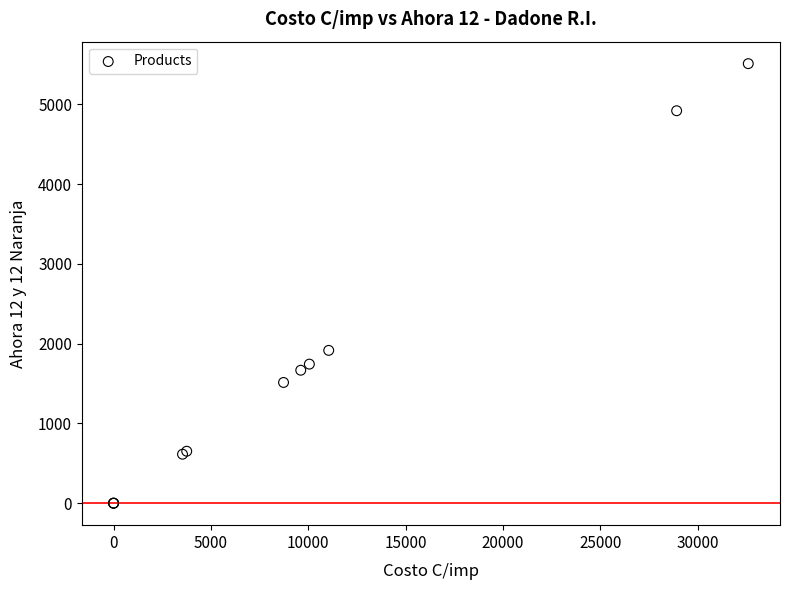

What Y value in the scatter plot is closest to 2754?

1915.3